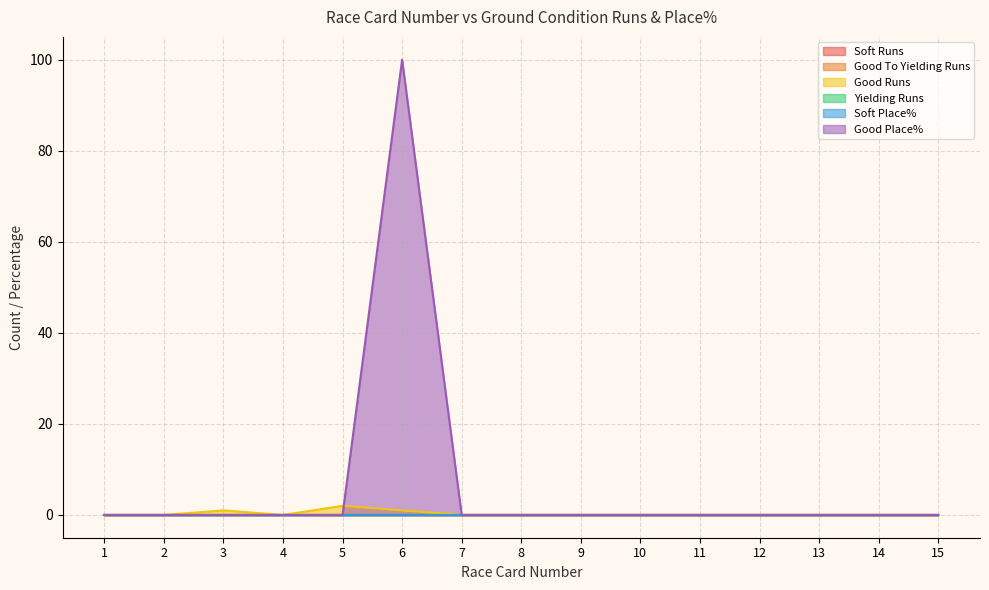

Which series changed the most between 10 and 11?

Soft Runs